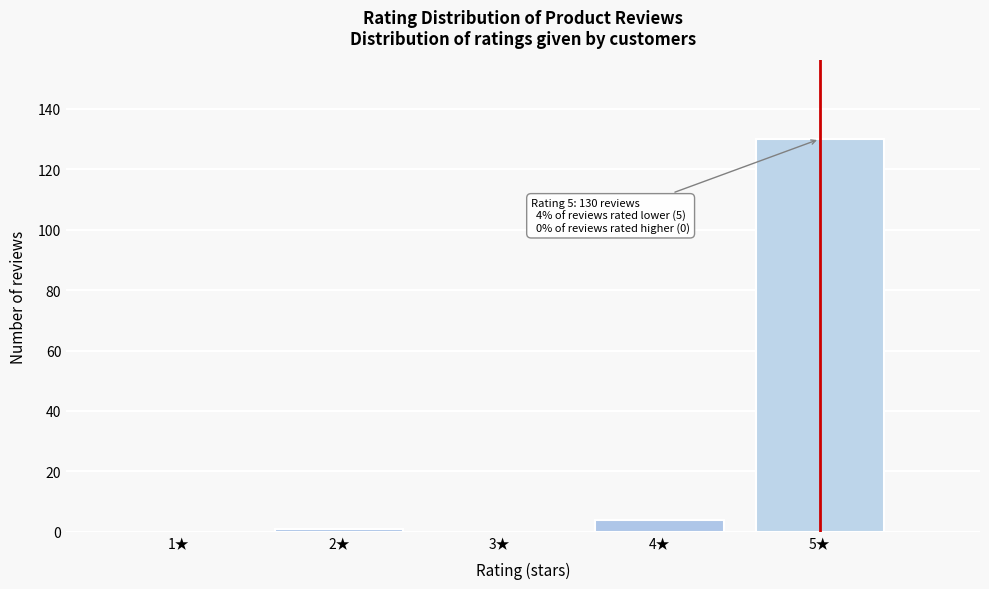

Reading left to right, transcribe all the data shown in this chart.

1★=0	2★=1	3★=0	4★=4	5★=130